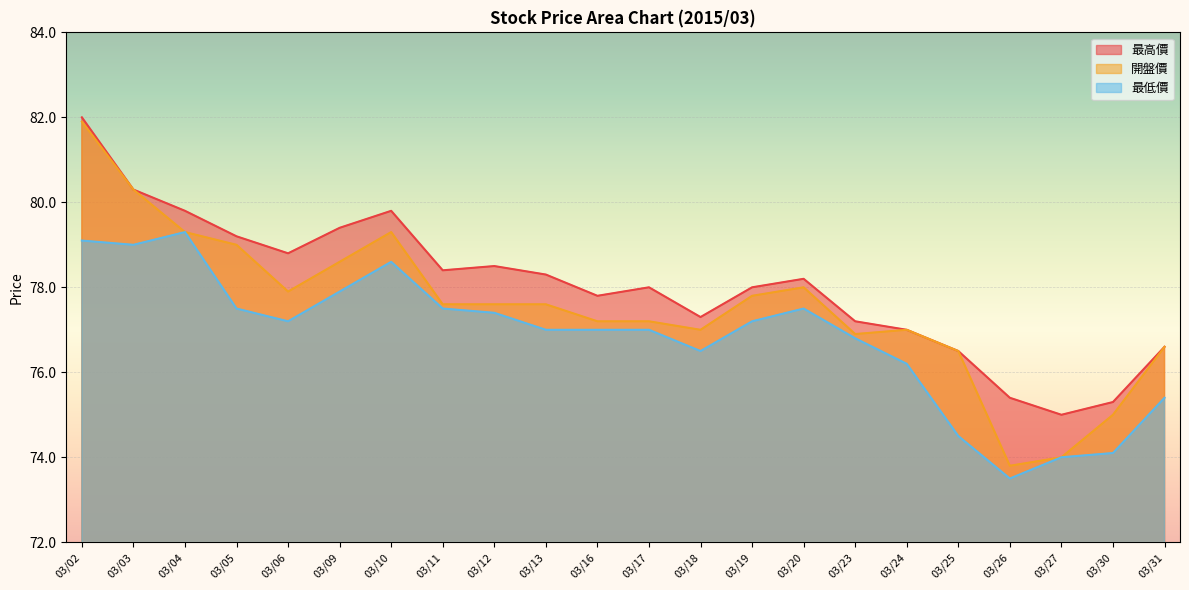

True or false: 最低價 and 開盤價 intersect in this chart.

False